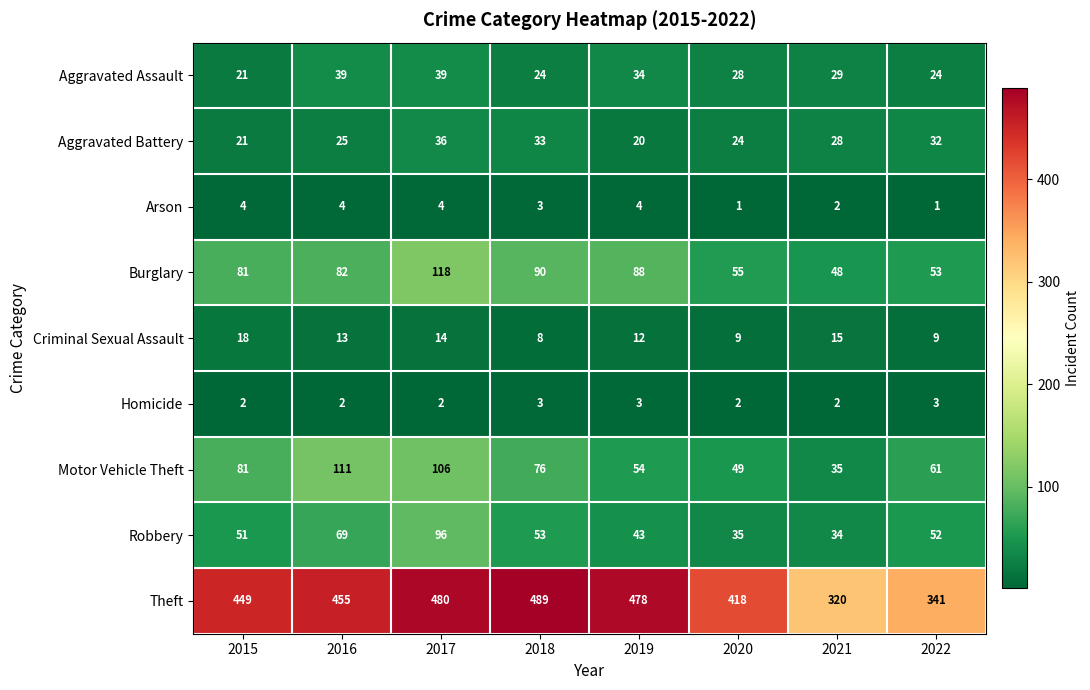

Rank the series by their maximum value, from lowest to highest.

Homicide, Arson, Criminal Sexual Assault, Aggravated Battery, Aggravated Assault, Robbery, Motor Vehicle Theft, Burglary, Theft